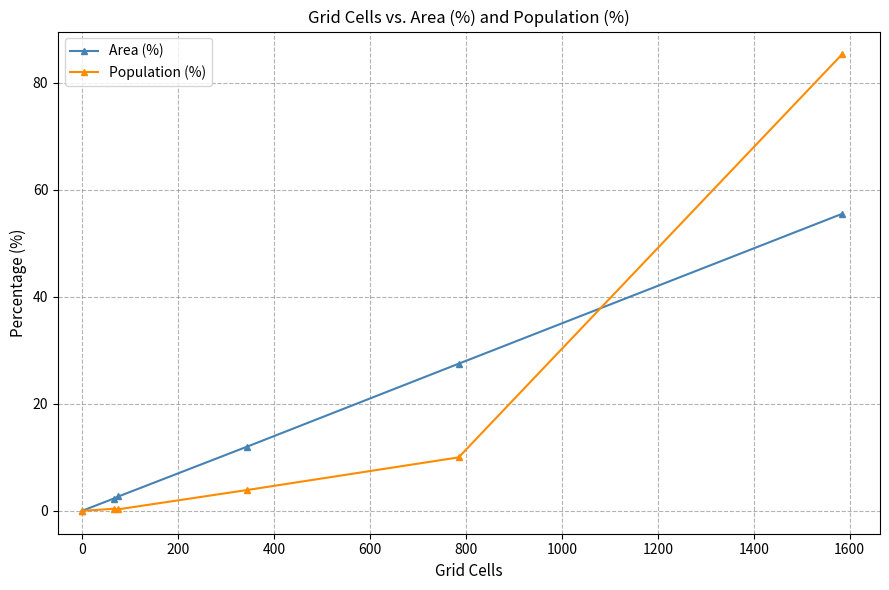

At how many categories does at least one series exceed 77?

1